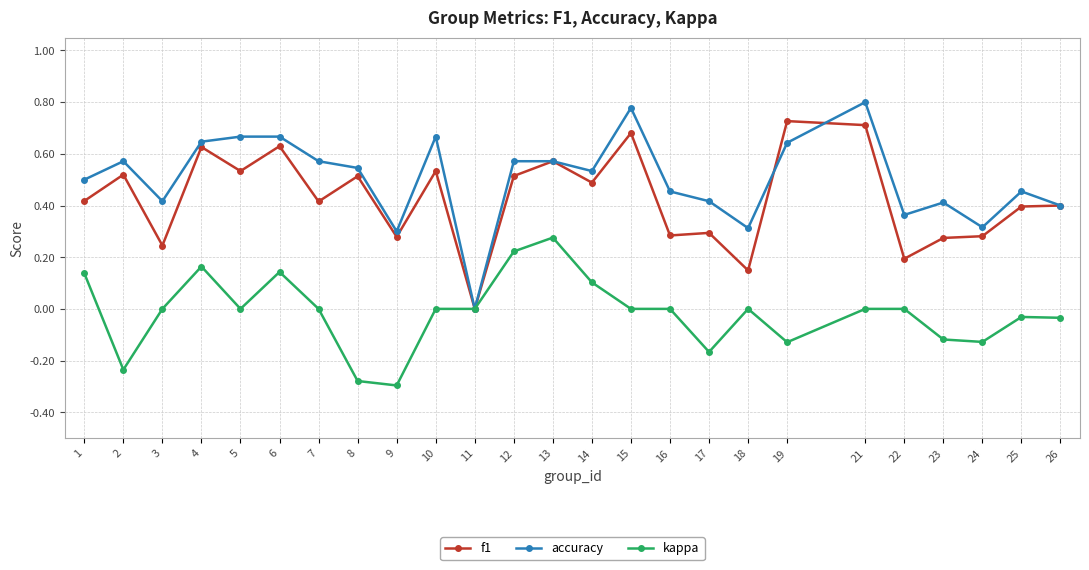

The value of kappa at 19 is -0.2. True or false?

False